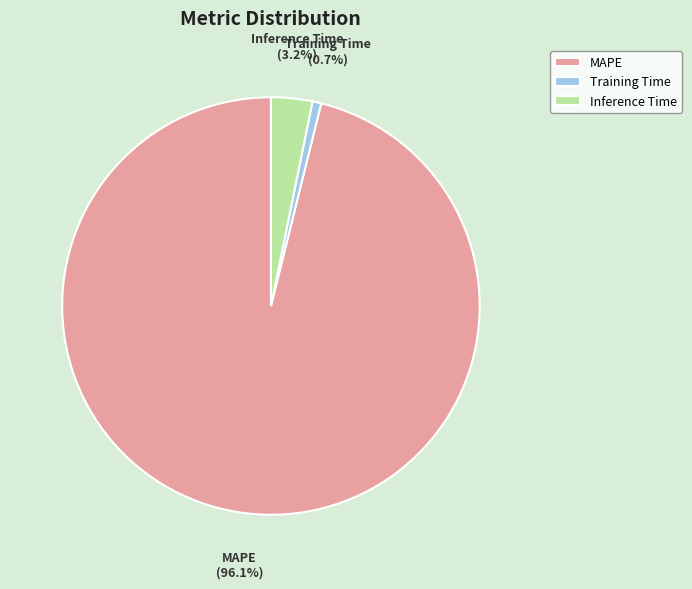

Count the number of slices in the pie.

3